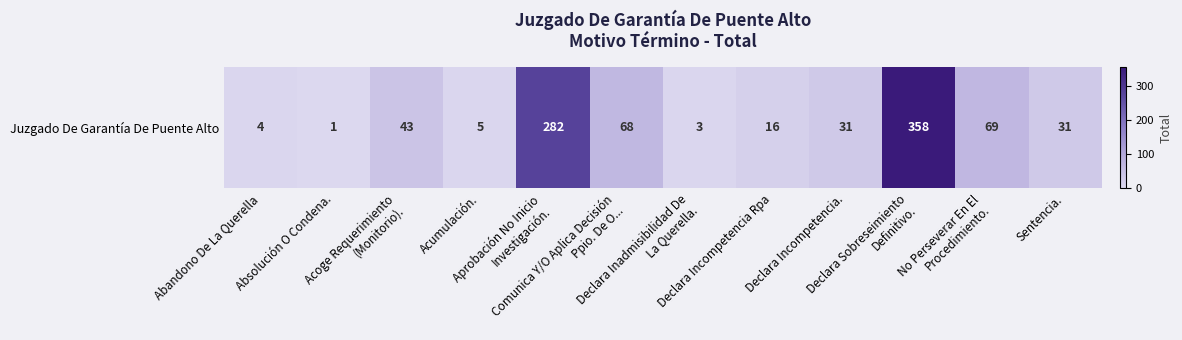

Where does the data first go above 31?

Acoge Requerimiento
(Monitorio).